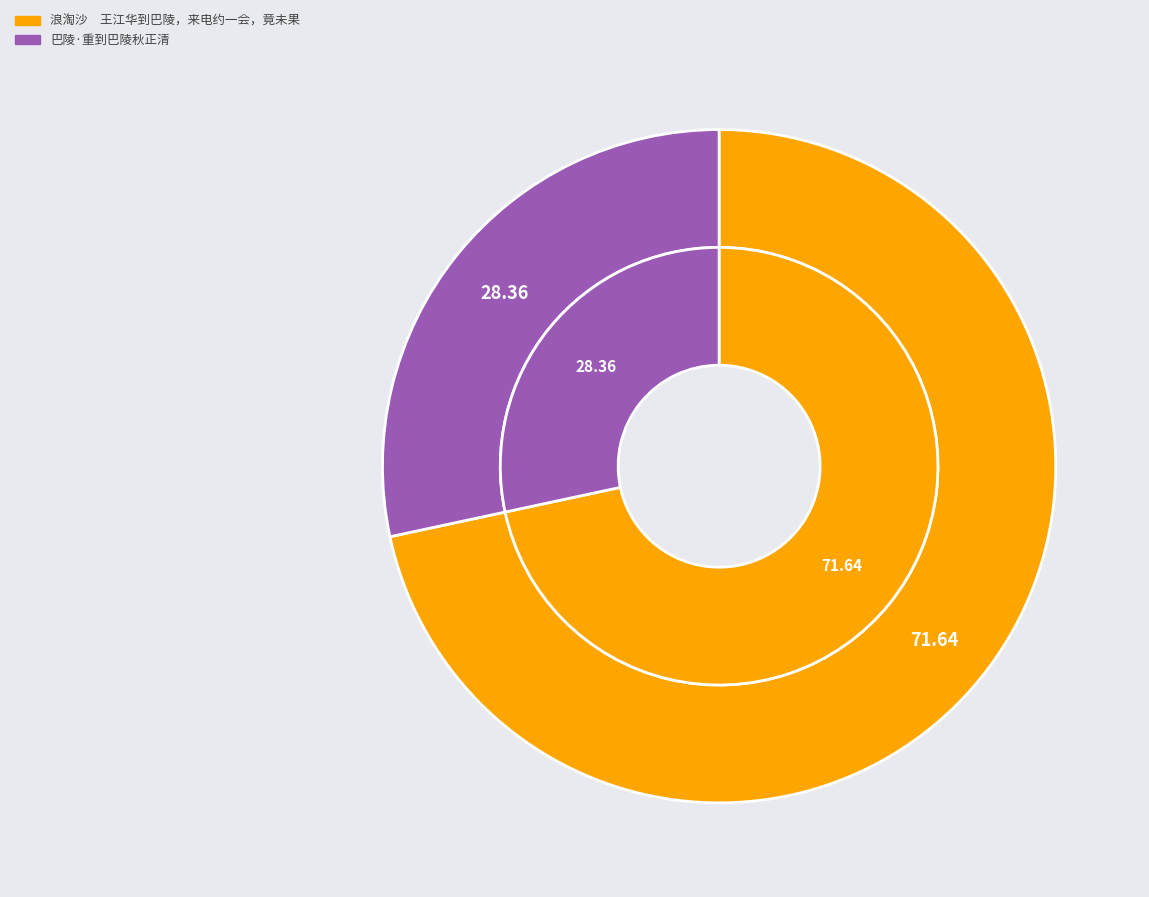

Rank the categories by value from highest to lowest.

浪淘沙　王江华到巴陵，来电约一会，竟未果, 巴陵·重到巴陵秋正清